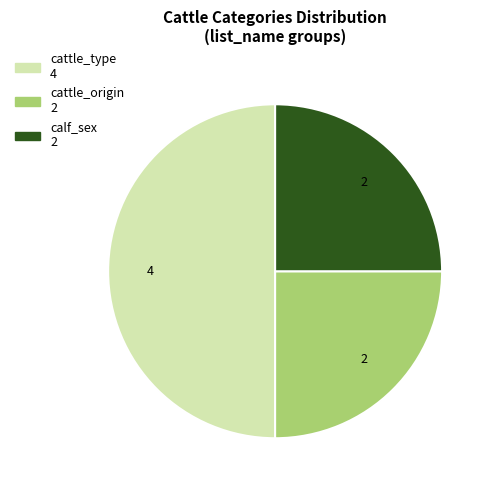

Does calf_sex represent more than half of the total?

No